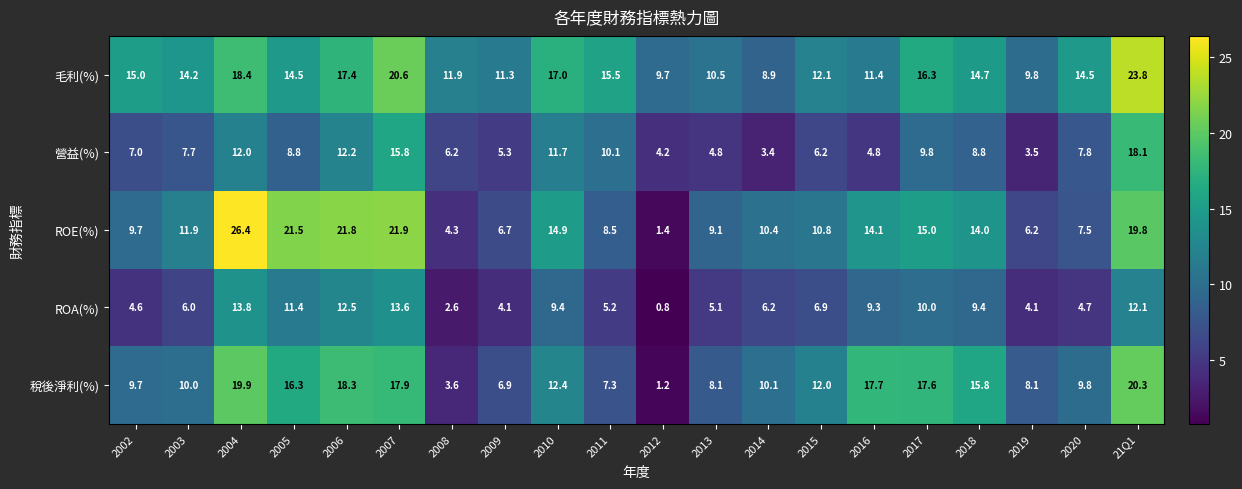

The value of 毛利(%) at 2010 is 17.0. True or false?

True